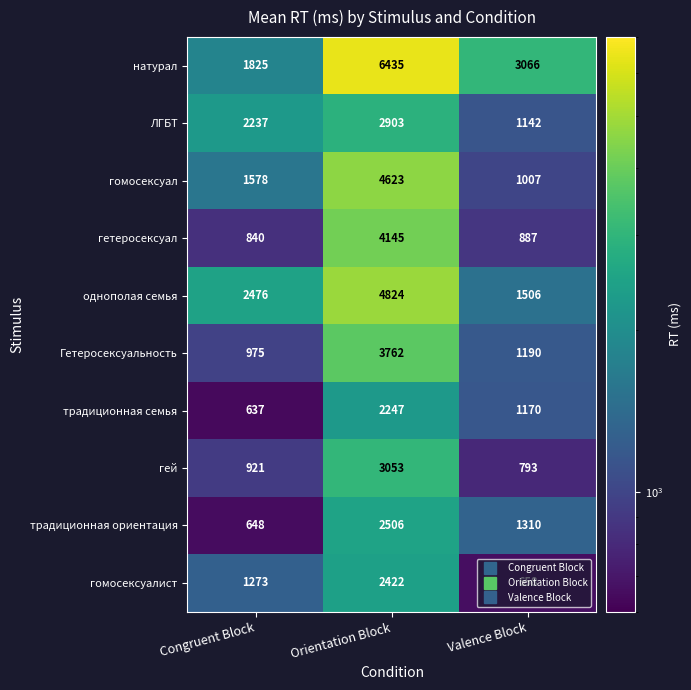

Which label corresponds to the largest value in the chart?

Orientation Block